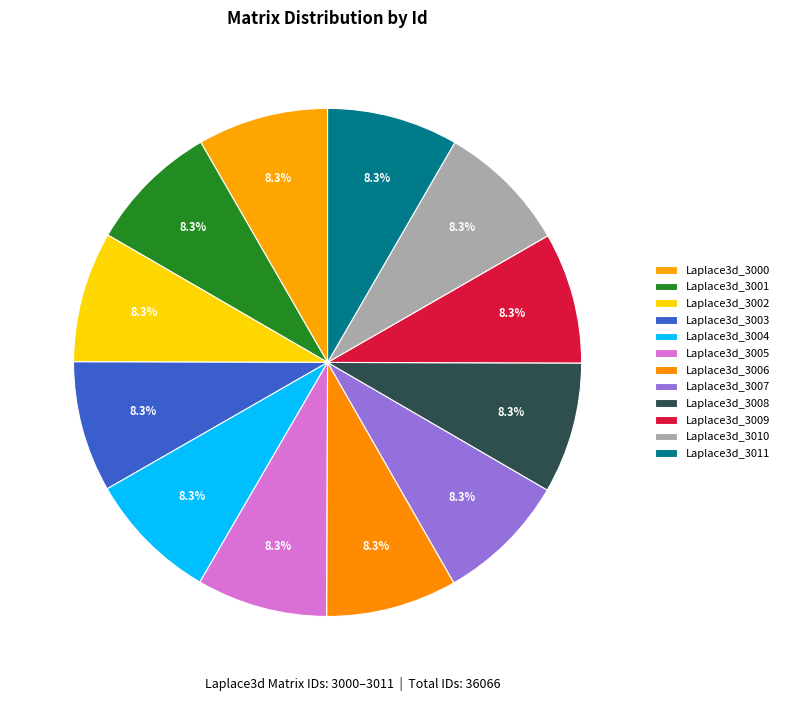

How many slices are in this pie chart?

12